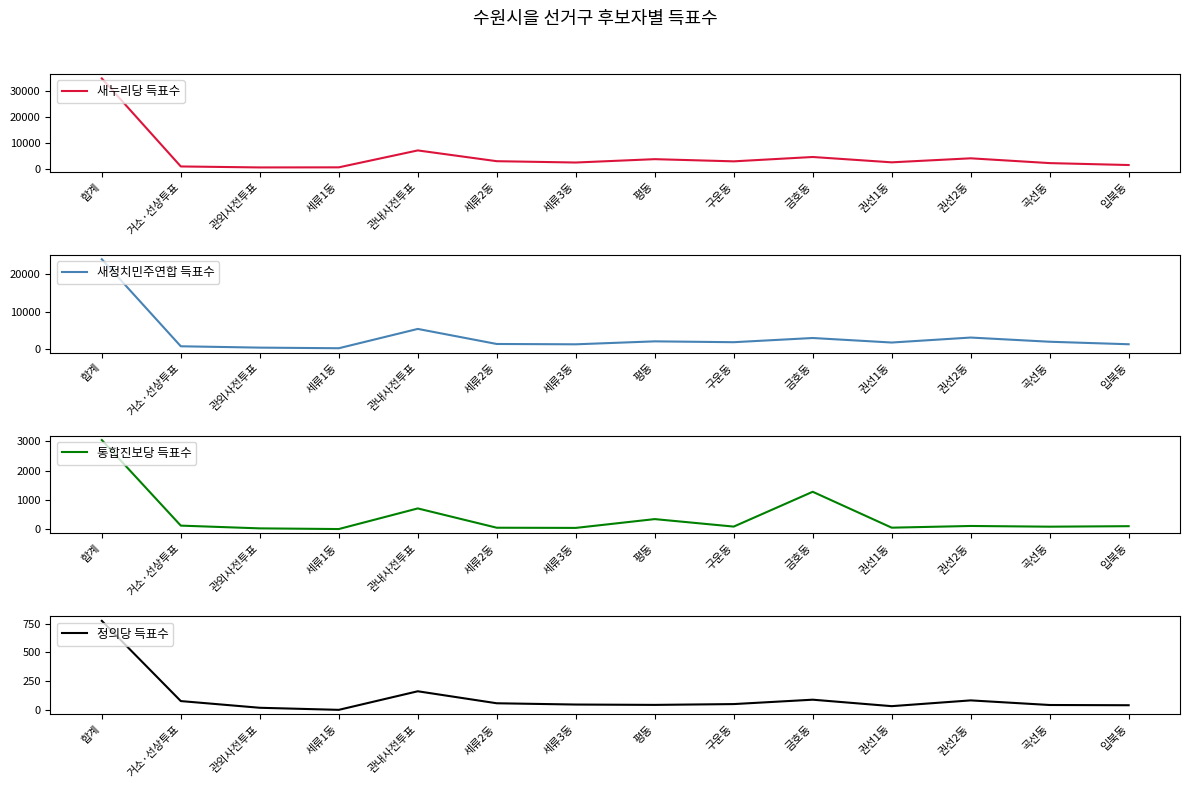

Reading left to right, list all the values displayed in this chart.

새누리당 득표수: 34937	832	451	487	7044	2870	2357	3656	2811	4498	2431	3987	2129	1384
새정치민주연합 득표수: 23964	721	362	197	5356	1334	1248	2036	1810	2930	1723	3052	1932	1263
통합진보당 득표수: 3049	124	30	7	712	52	46	347	91	1281	54	112	88	105
정의당 득표수: 774	79	21	3	164	60	49	46	53	91	35	85	45	43